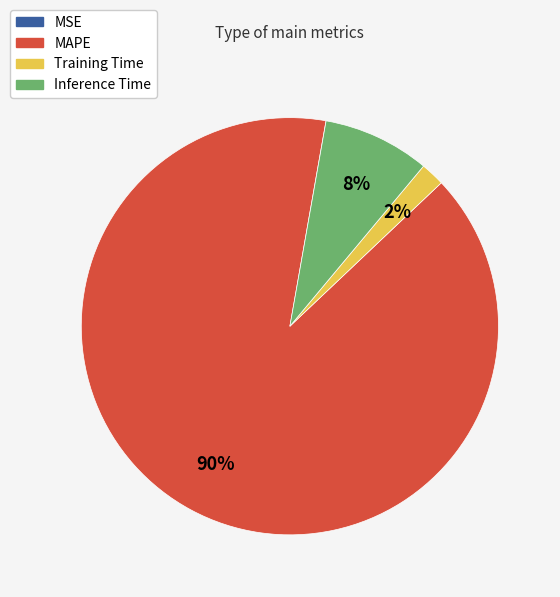

What percentage is the Training Time slice, to the nearest percent?

2%